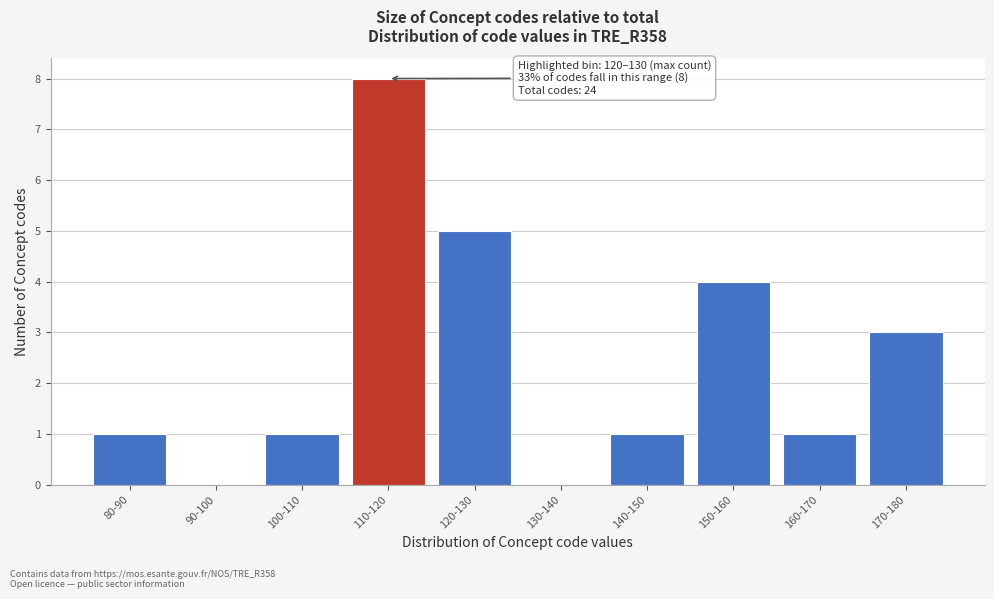

Reading right to left, what are all the values shown in this chart?

170-180=3	160-170=1	150-160=4	140-150=1	130-140=0	120-130=5	110-120=8	100-110=1	90-100=0	80-90=1